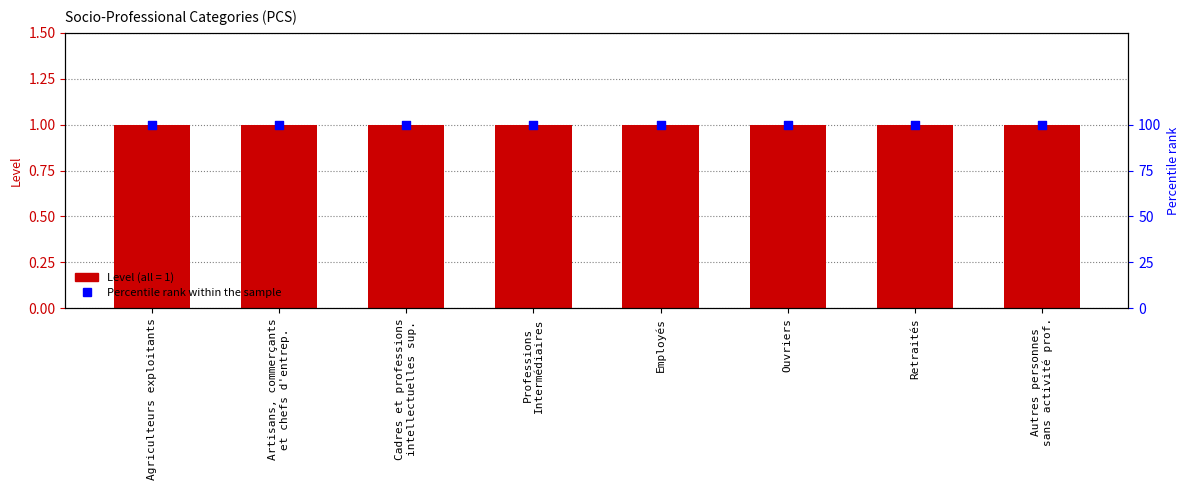

What is the total value across all series at Ouvriers?

101